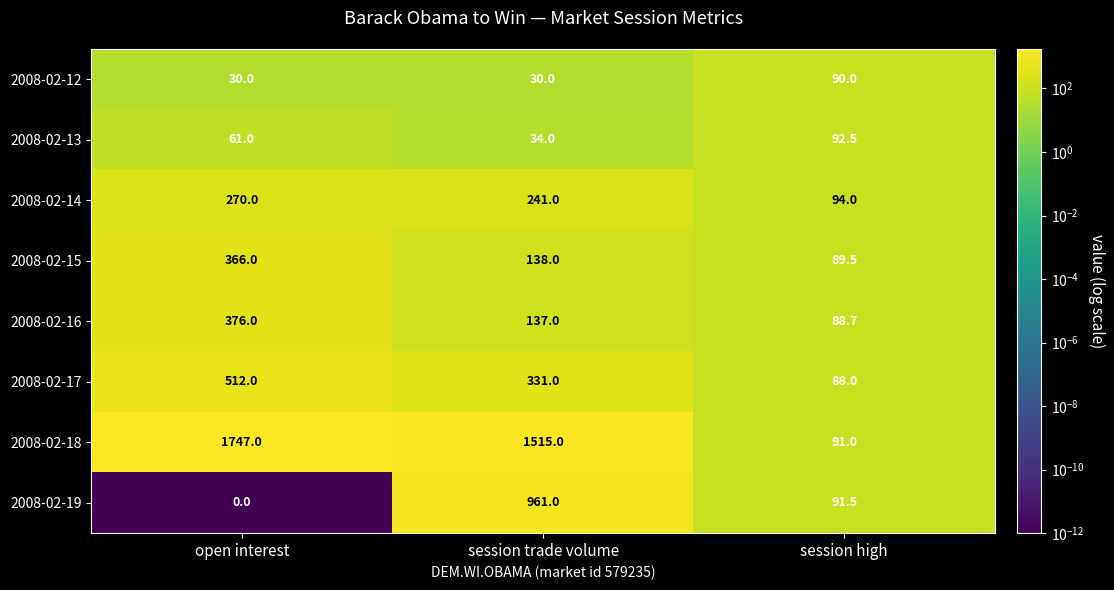

At which category is the sum across all series the highest?

session trade volume